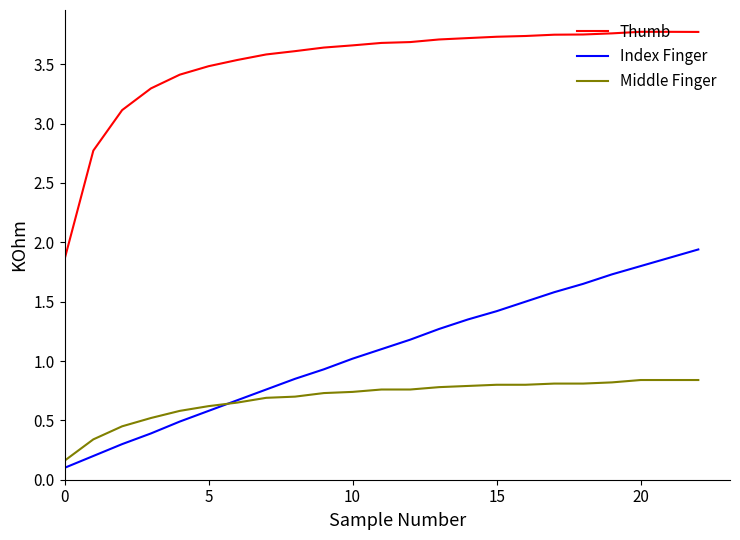

Rank the series by their maximum value, from lowest to highest.

Middle Finger, Index Finger, Thumb